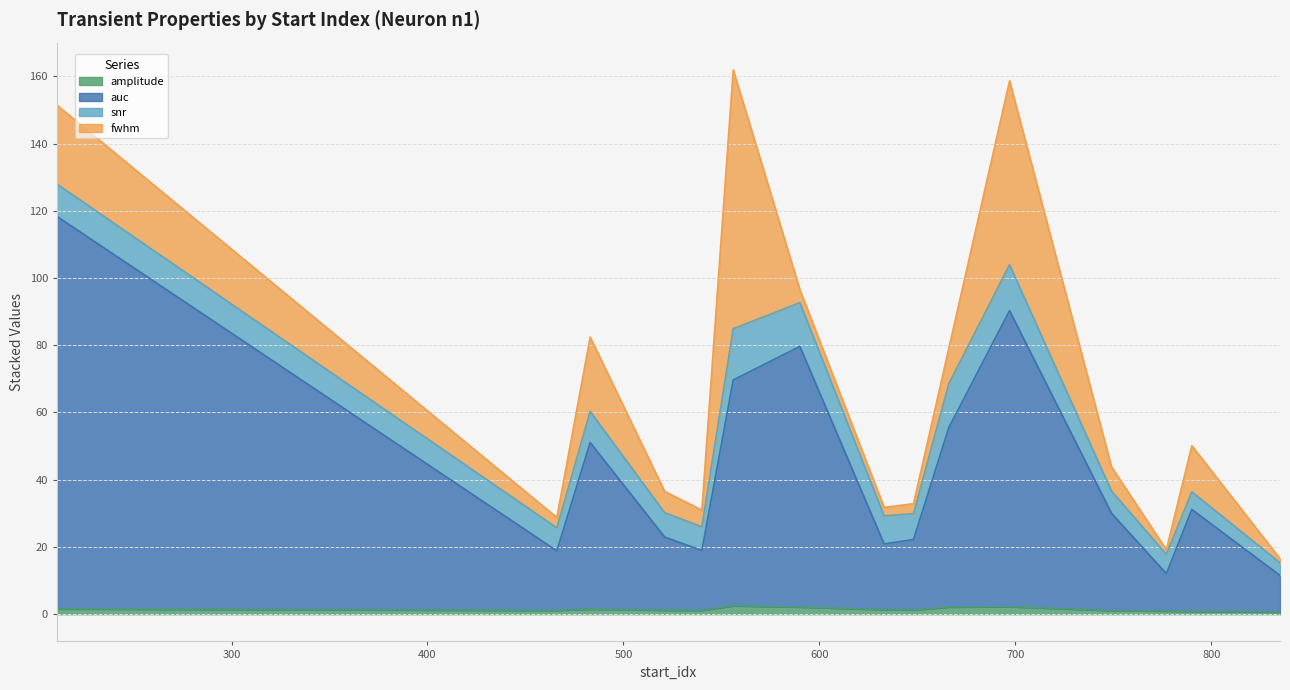

At which category does the chart reach its peak across all series?

211